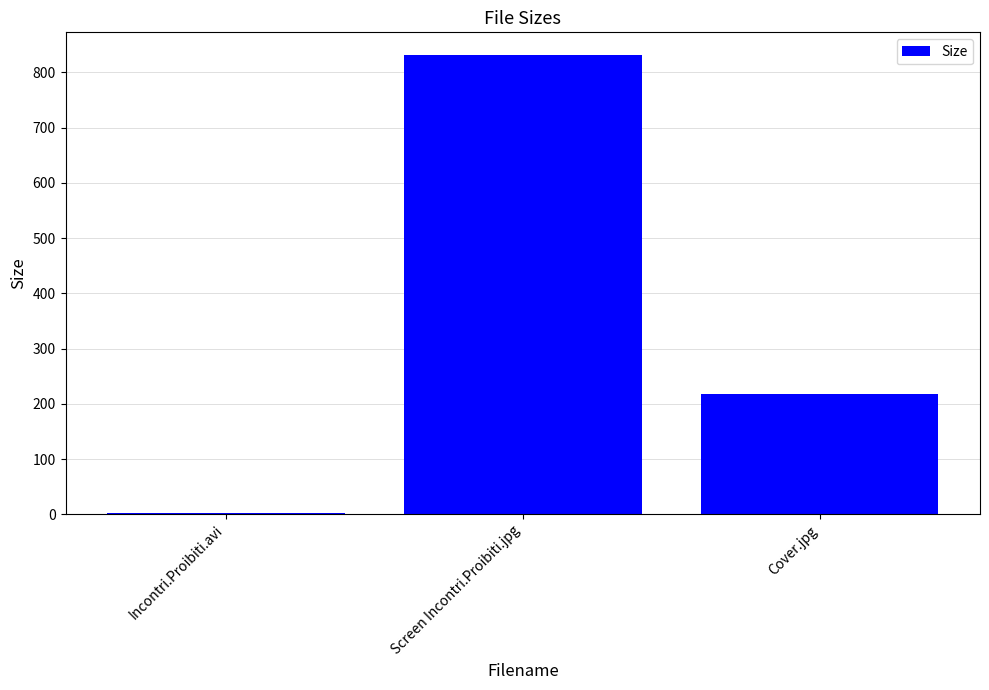

Which label corresponds to the largest value in the chart?

Screen Incontri.Proibiti.jpg